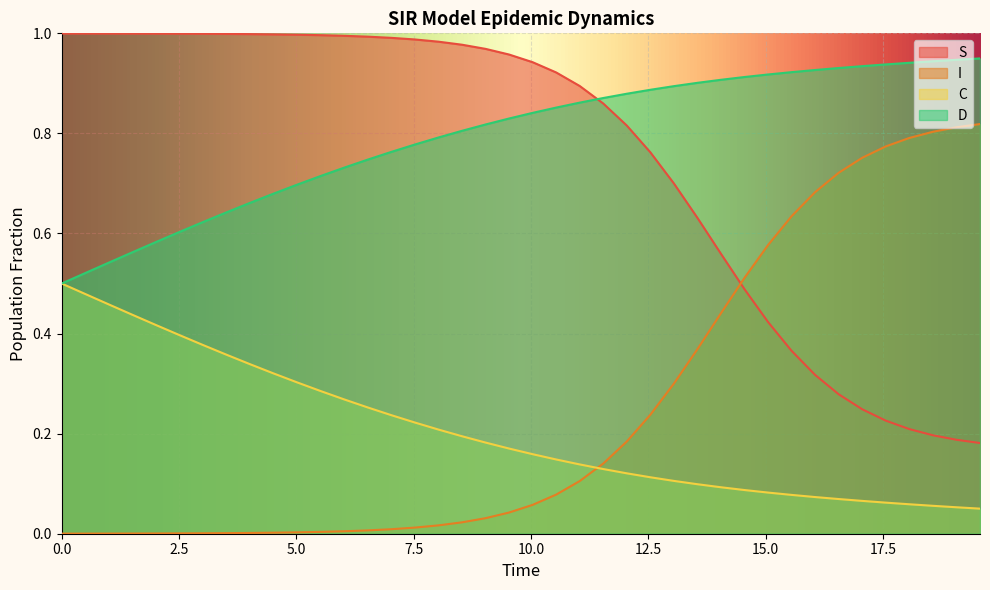

How many times do I and C cross each other?

1